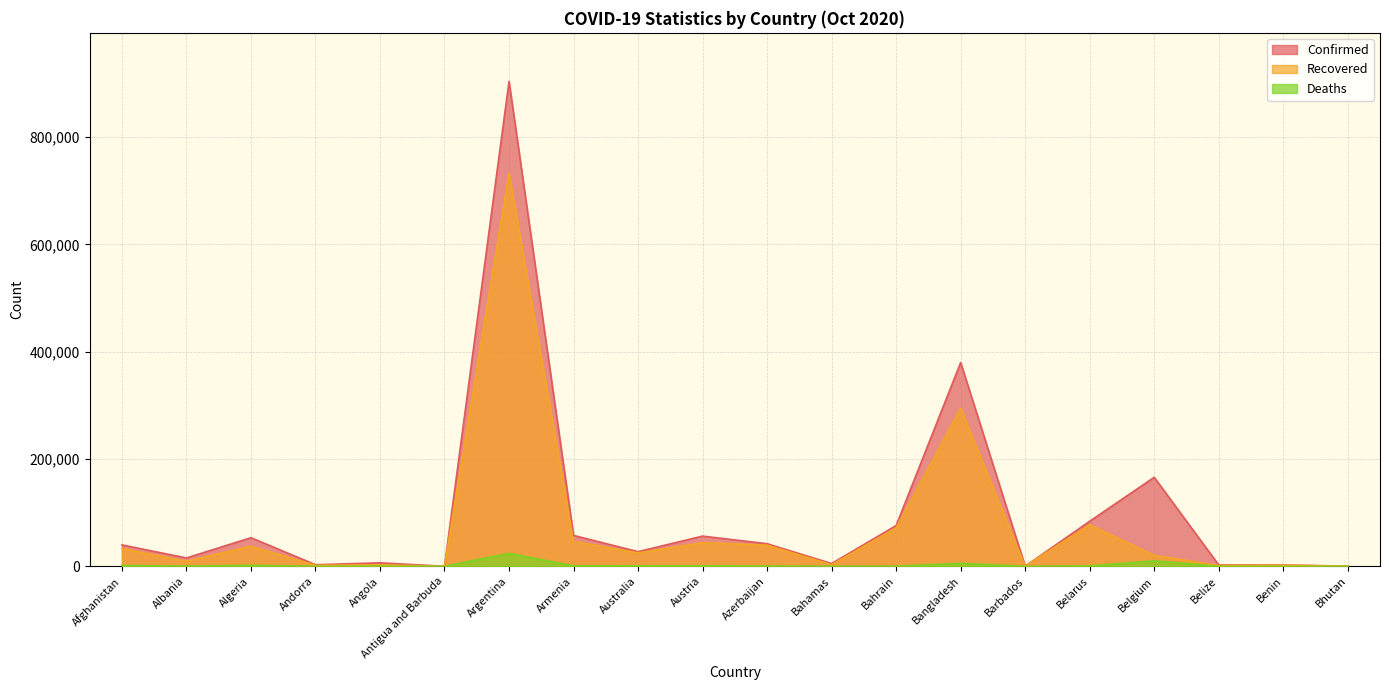

How many lines are shown in the chart?

3